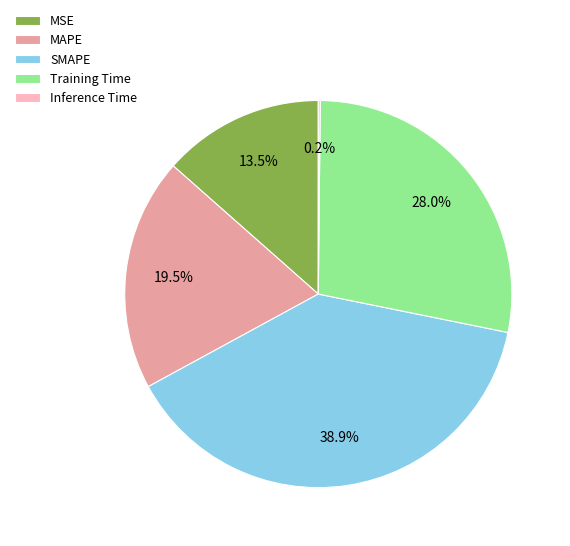

To the nearest percent, what is the average slice percentage?

20%